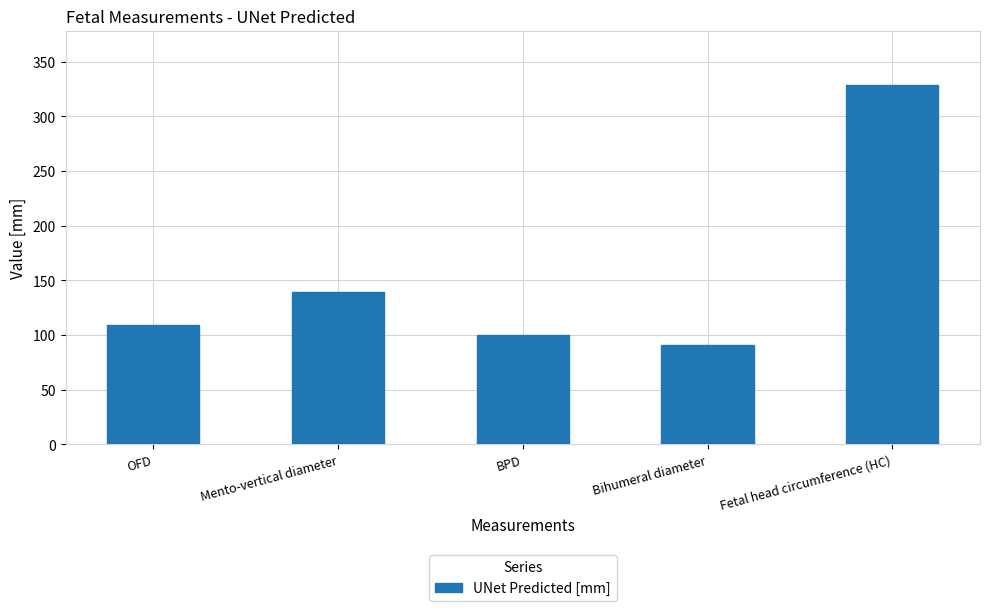

What is the value of the 4th bar from the left?

90.6